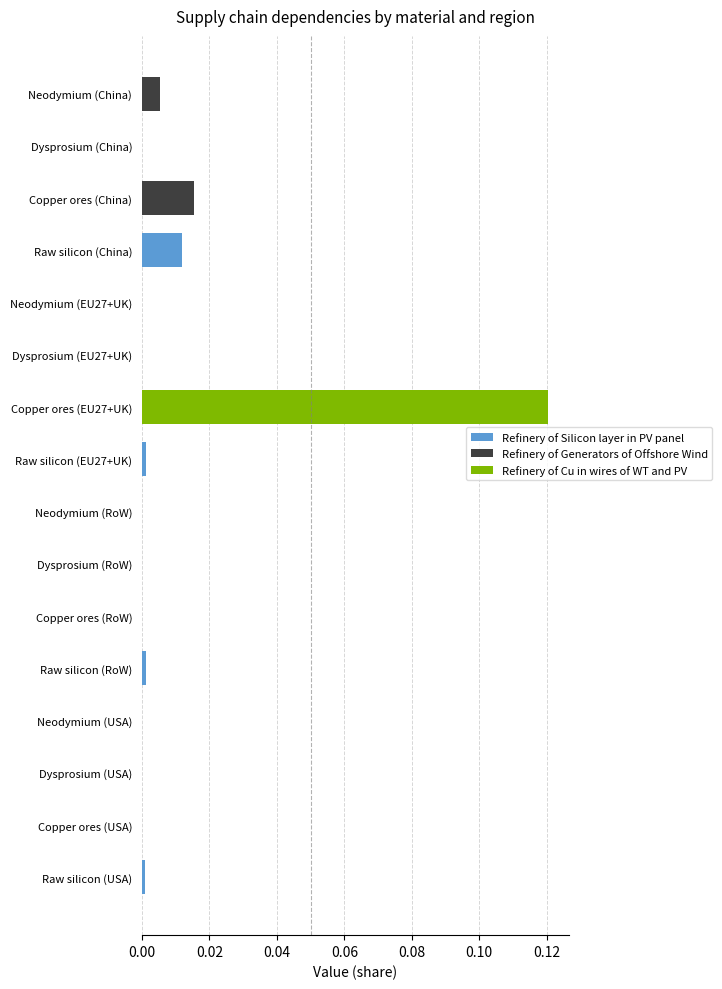

How many categories are shown in the chart?

16